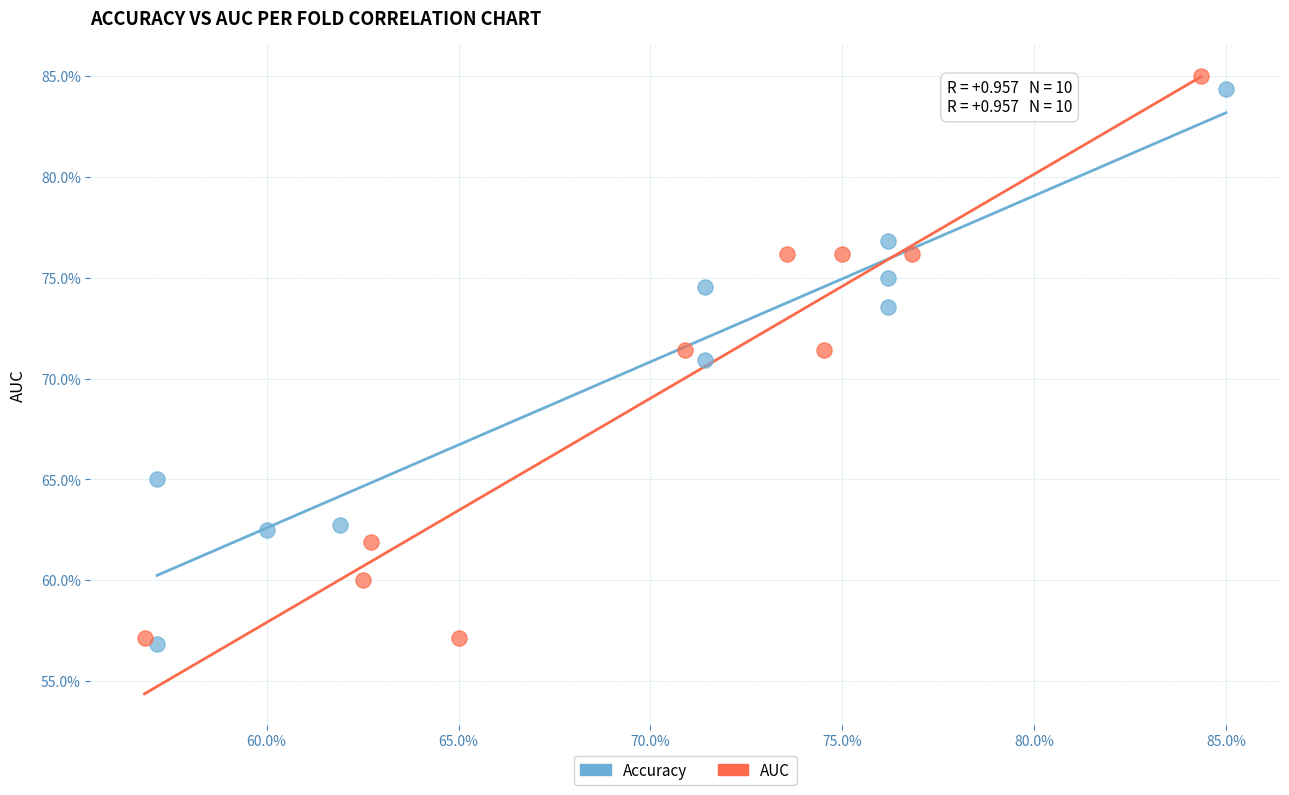

What are all the series names shown in the legend?

Accuracy, AUC